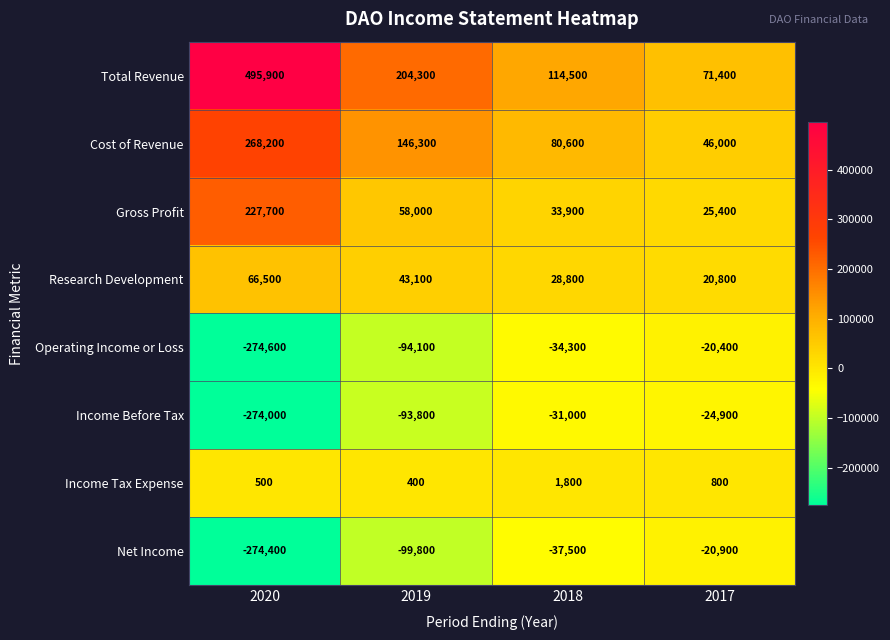

At which label does Gross Profit first exceed 58000?

2020